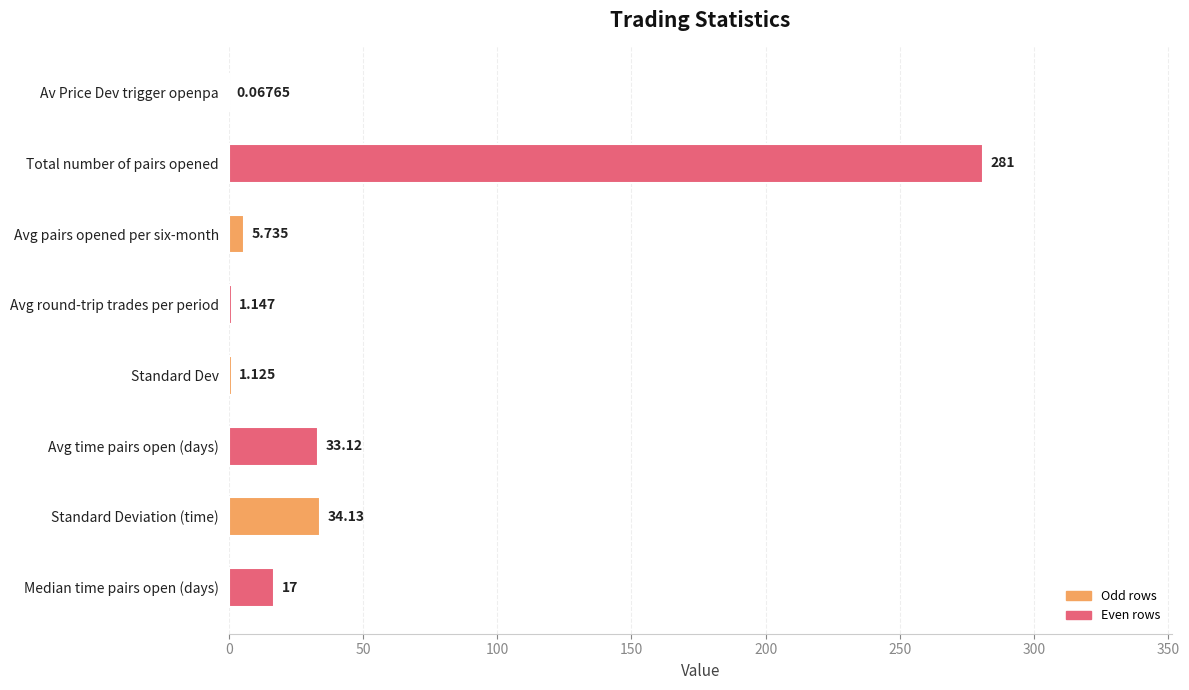

At which label is the value closest to 140?

Standard Deviation (time)